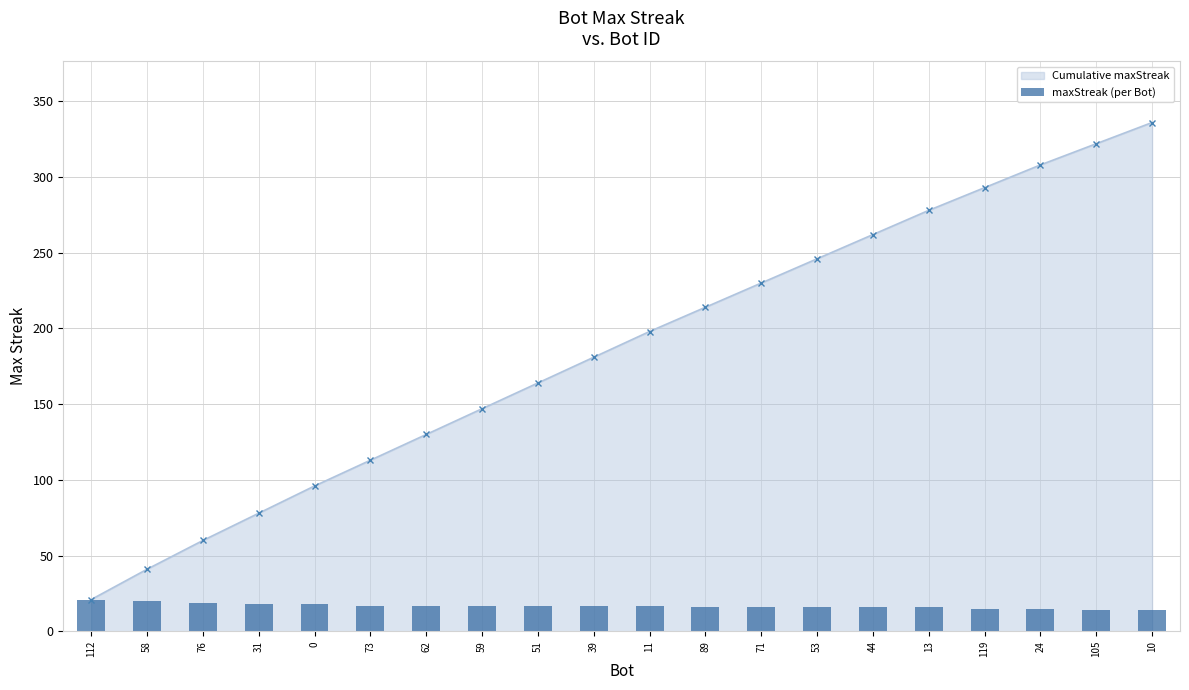

Which has a higher value, 31 or 76?

76